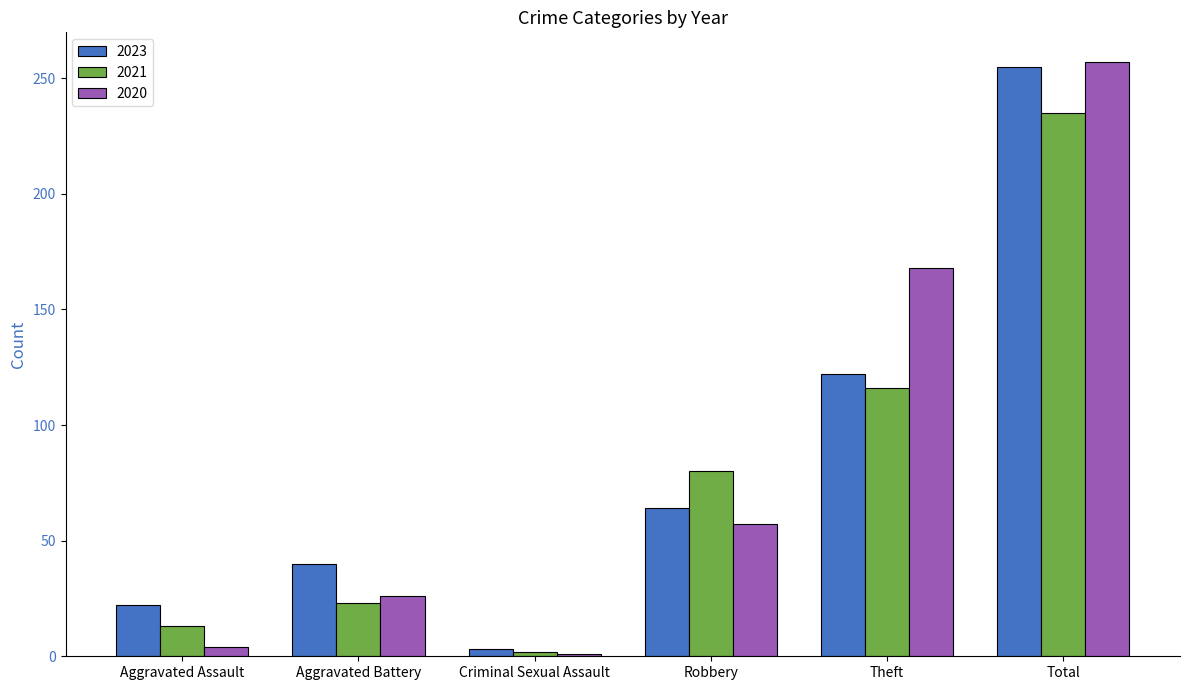

What is the average value of the 2020 series?

86